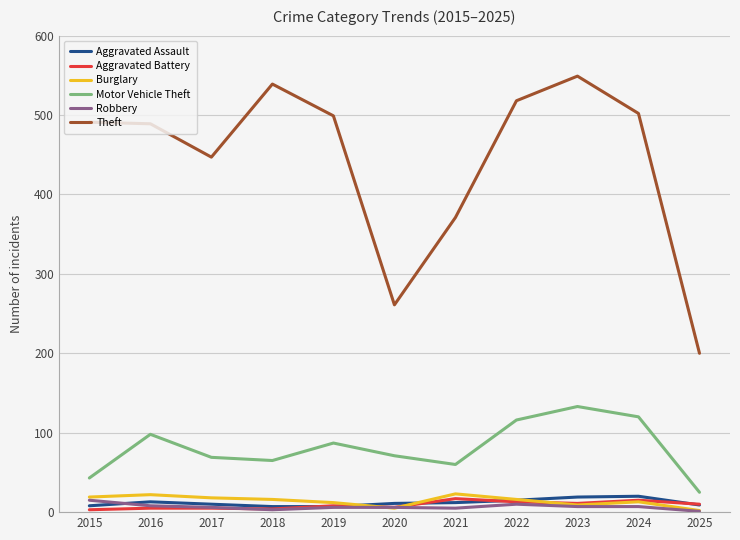

True or false: Burglary and Motor Vehicle Theft intersect in this chart.

False